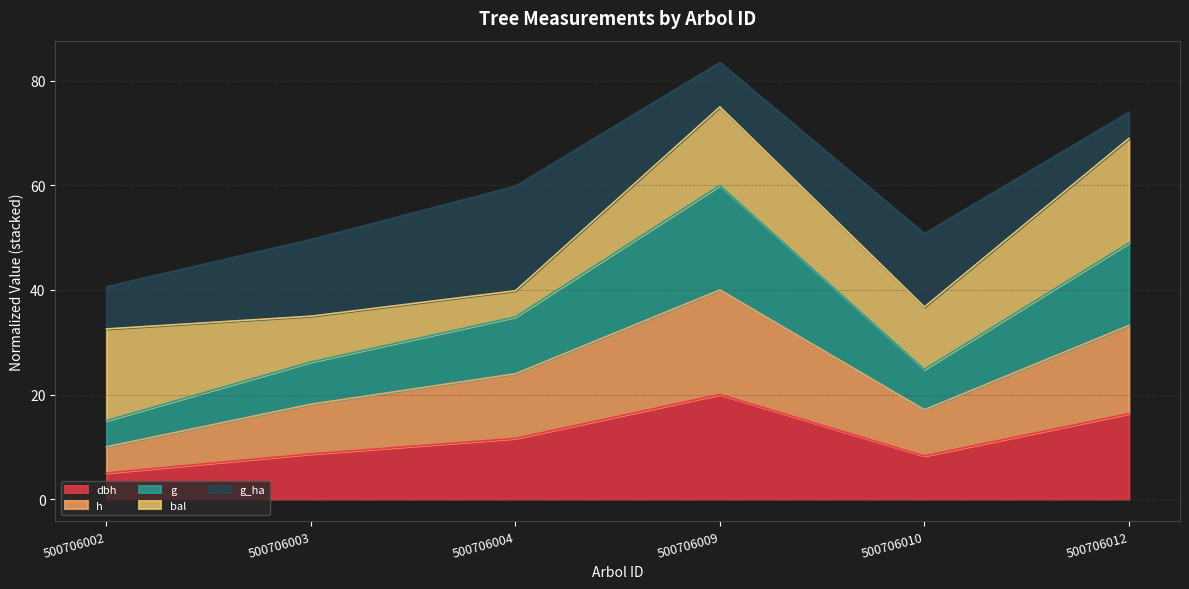

In g, how many points are higher than both neighbors (excluding endpoints)?

1